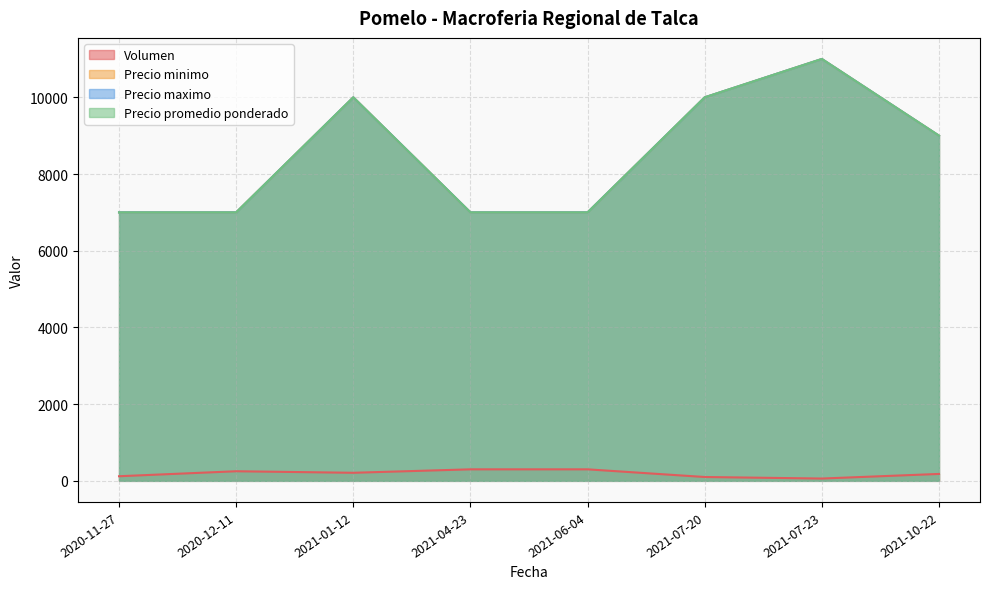

What position from the right is 2021-07-23?

2